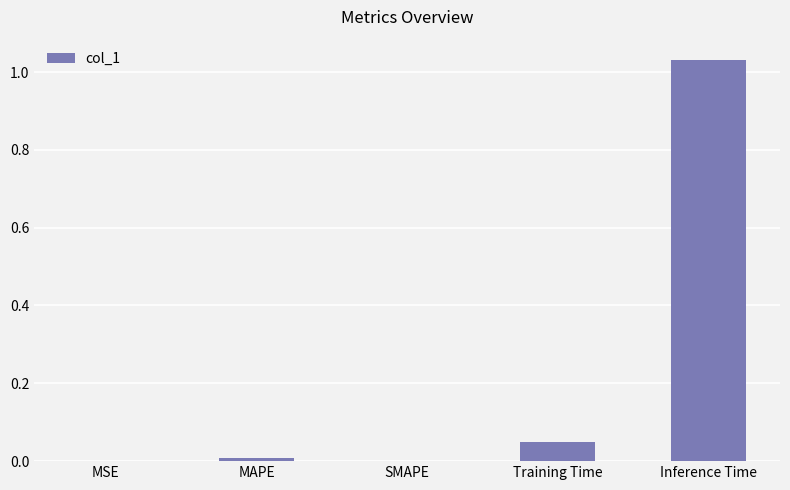

Between MSE and Training Time, which is larger?

Training Time